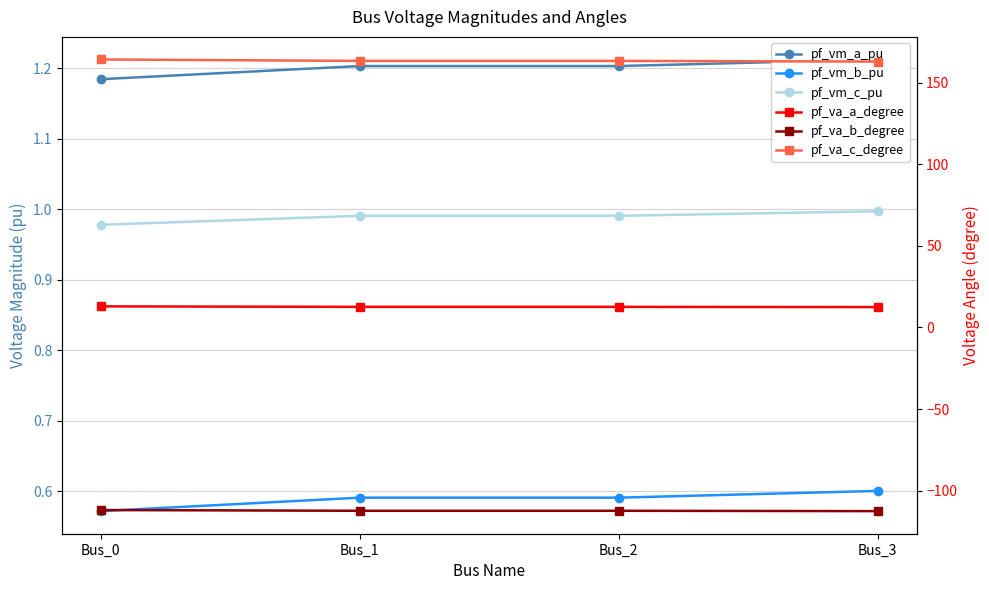

What is the sum of the pf_va_c_degree values at Bus_0 and Bus_2?

327.6